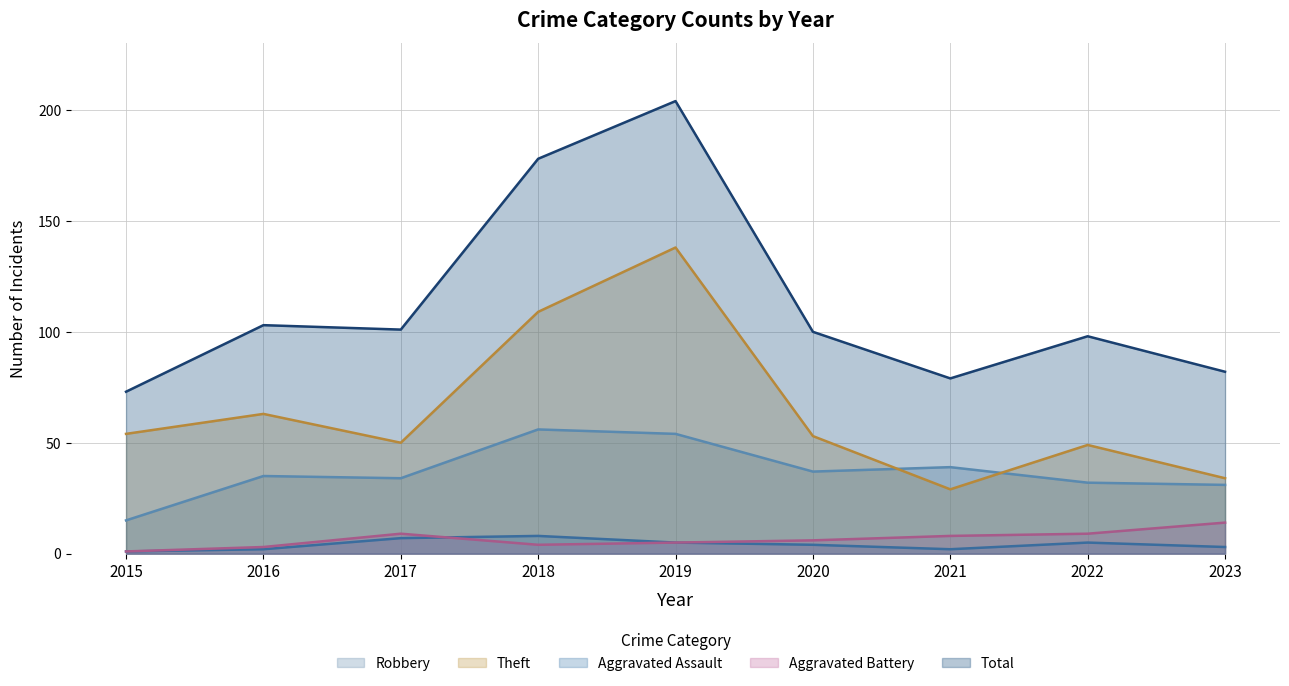

How many data points in Robbery are less than 35?

4